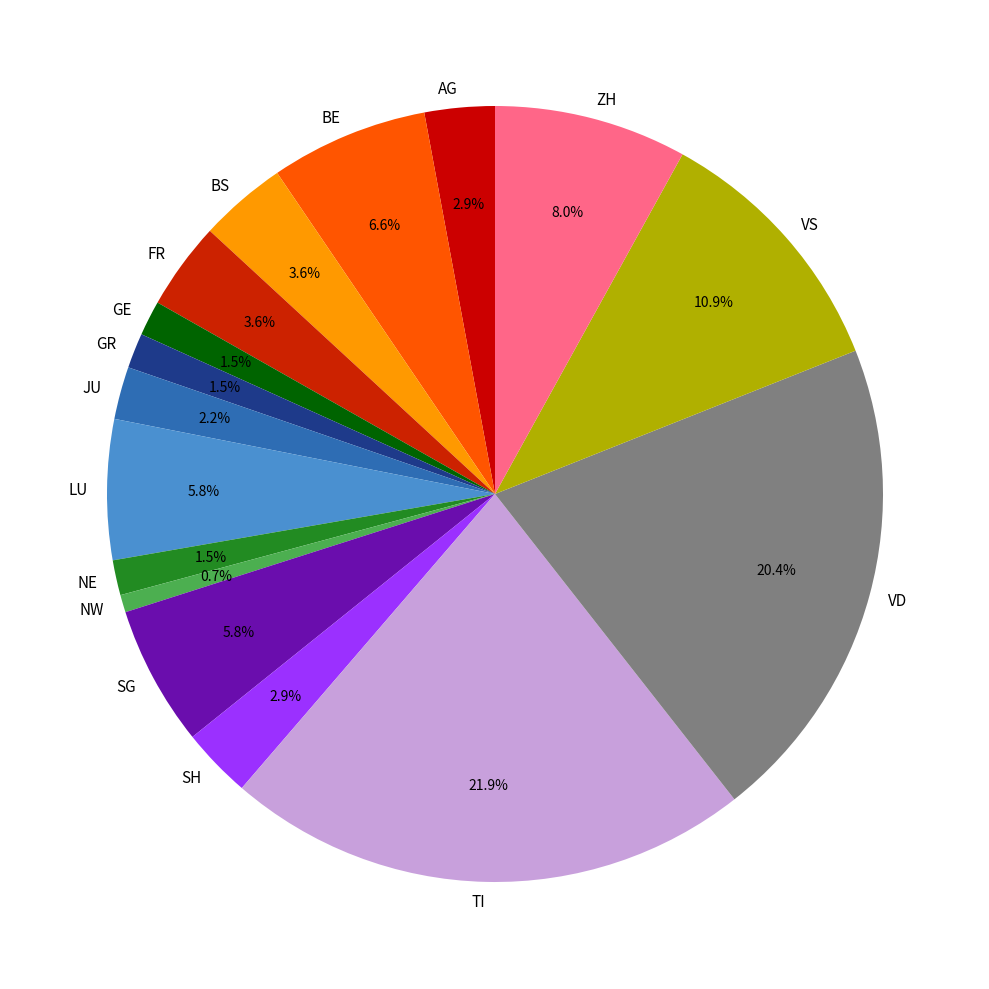

True or false: LU accounts for 1% of the total.

False